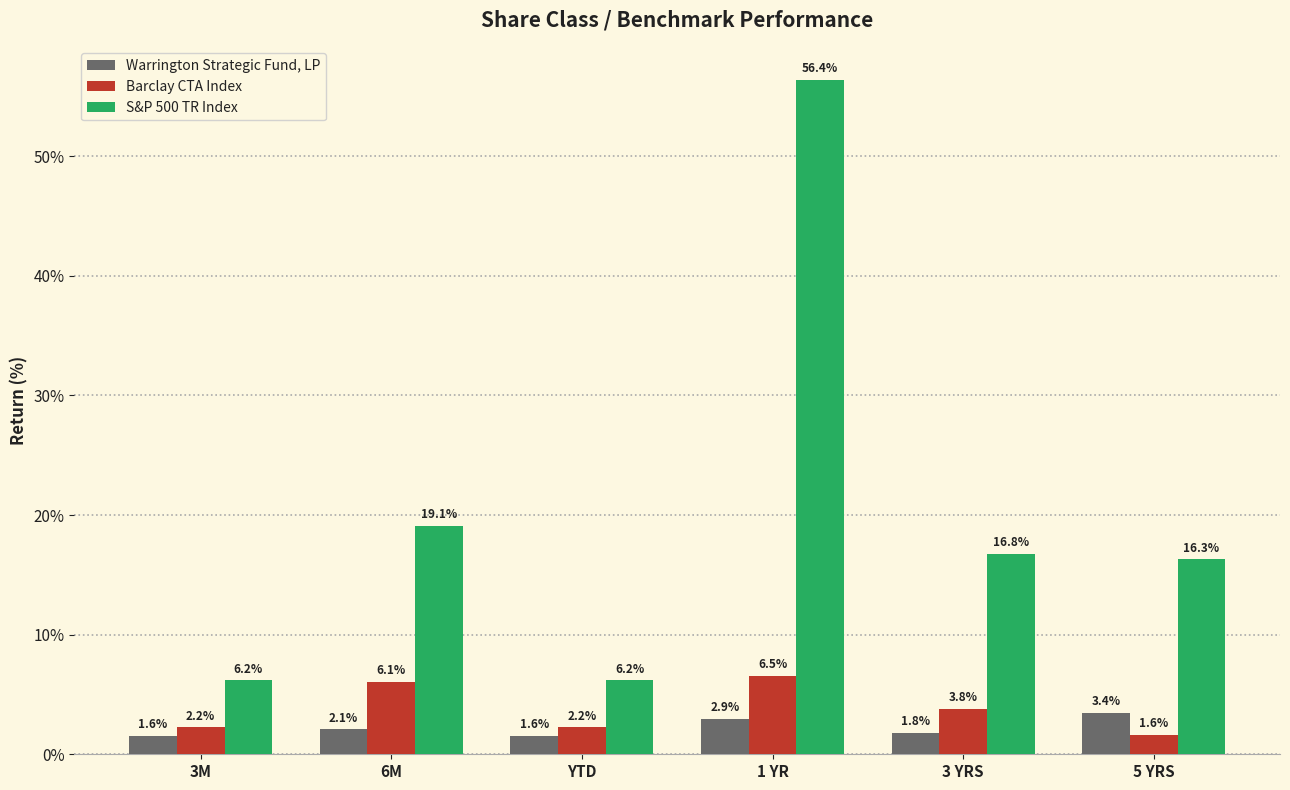

True or false: Warrington Strategic Fund, LP has a value of 3.4 at 5 YRS.

True